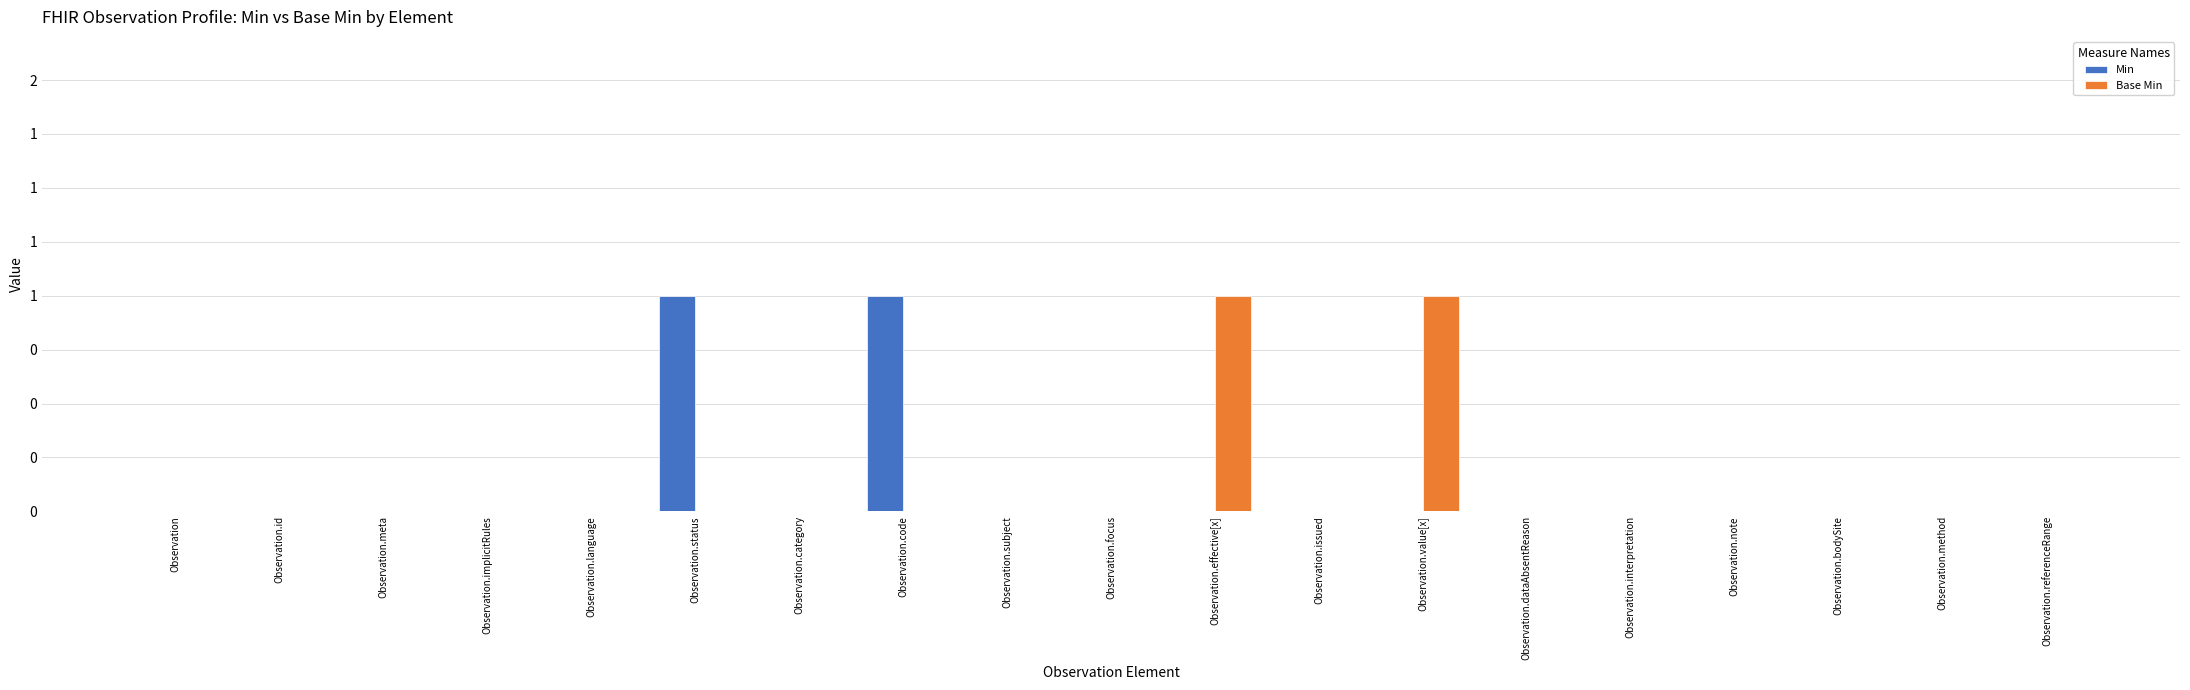

Reading left to right, extract all data points from this chart.

Min: Observation=0	Observation.id=0	Observation.meta=0	Observation.implicitRules=0	Observation.language=0	Observation.status=1	Observation.category=0	Observation.code=1	Observation.subject=0	Observation.focus=0	Observation.effective[x]=0	Observation.issued=0	Observation.value[x]=0	Observation.dataAbsentReason=0	Observation.interpretation=0	Observation.note=0	Observation.bodySite=0	Observation.method=0	Observation.referenceRange=0
Base Min: Observation=0	Observation.id=0	Observation.meta=0	Observation.implicitRules=0	Observation.language=0	Observation.status=0	Observation.category=0	Observation.code=0	Observation.subject=0	Observation.focus=0	Observation.effective[x]=1	Observation.issued=0	Observation.value[x]=1	Observation.dataAbsentReason=0	Observation.interpretation=0	Observation.note=0	Observation.bodySite=0	Observation.method=0	Observation.referenceRange=0